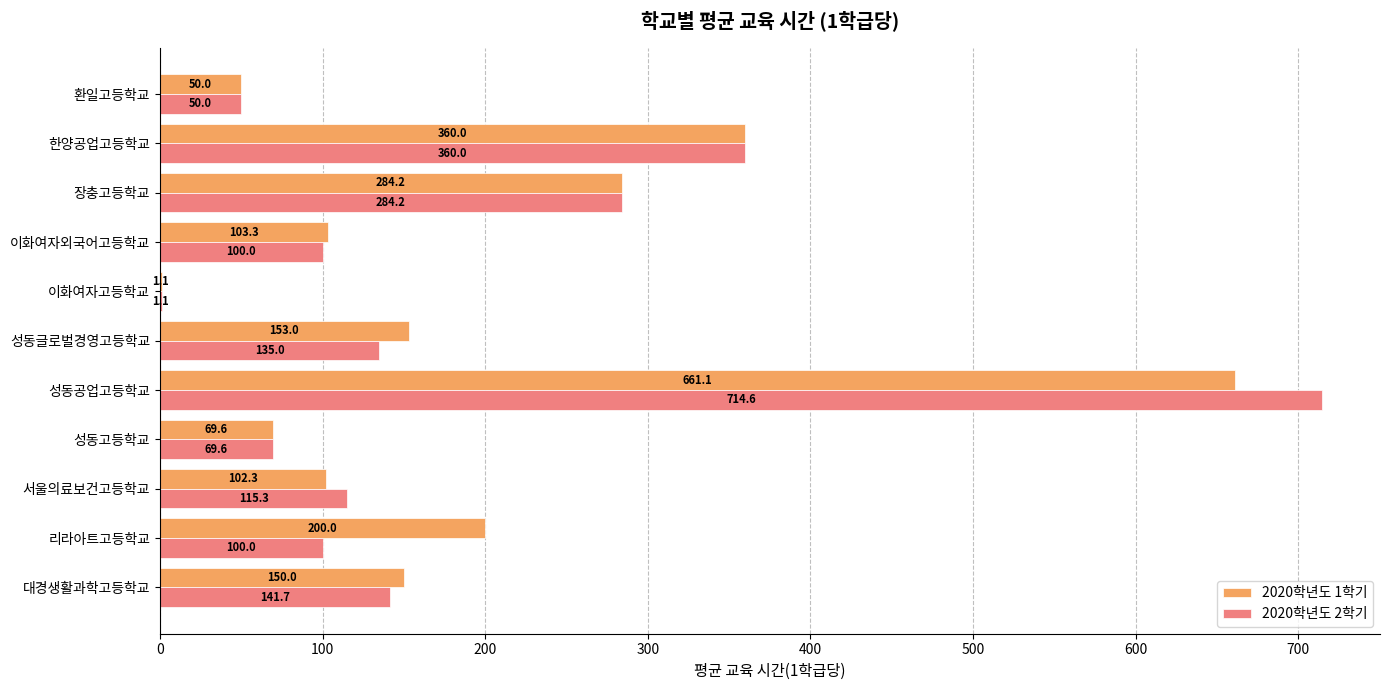

What is the sum of the 2020학년도 1학기 values at 서울의료보건고등학교 and 리라아트고등학교?

302.3